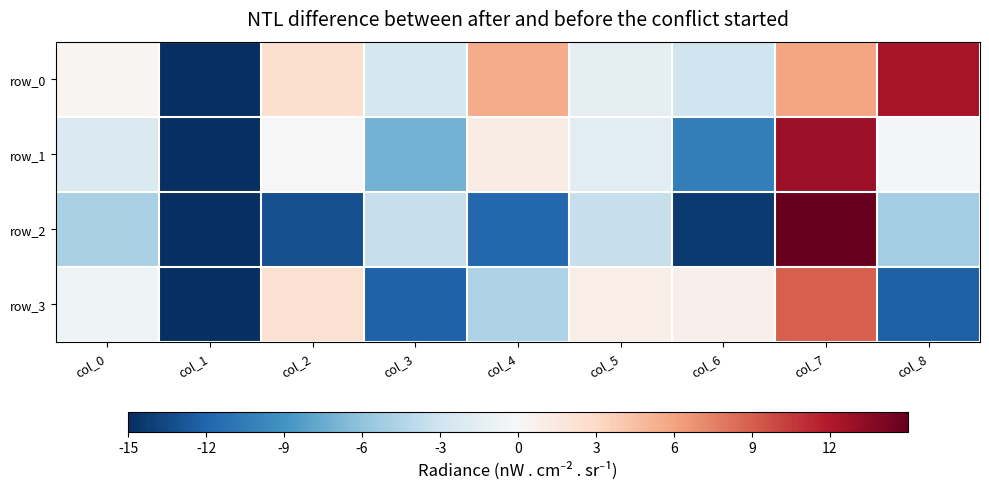

What is the minimum value for row_1?

-127.7